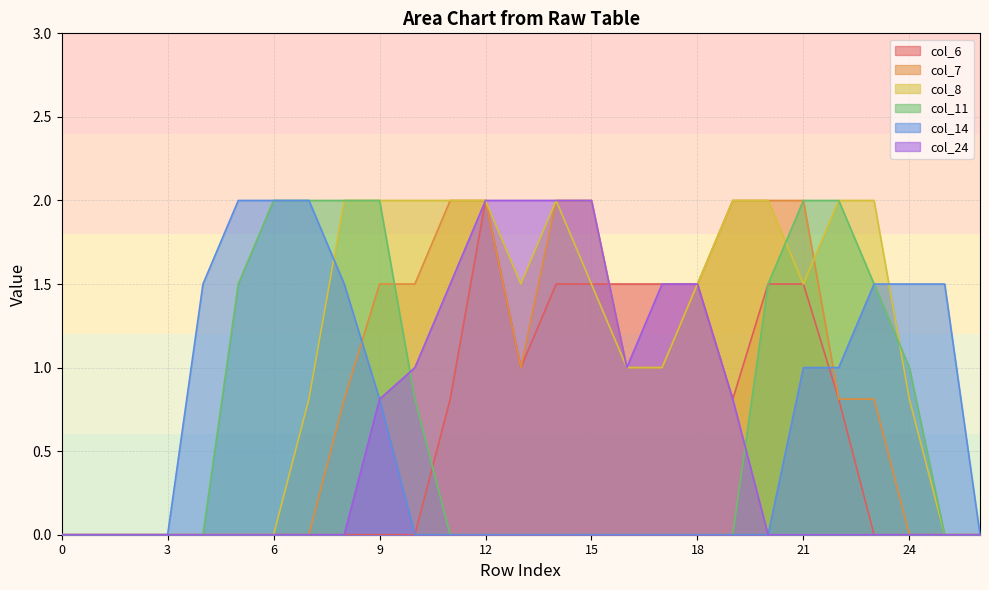

Which series has the largest total across all categories?

col_8